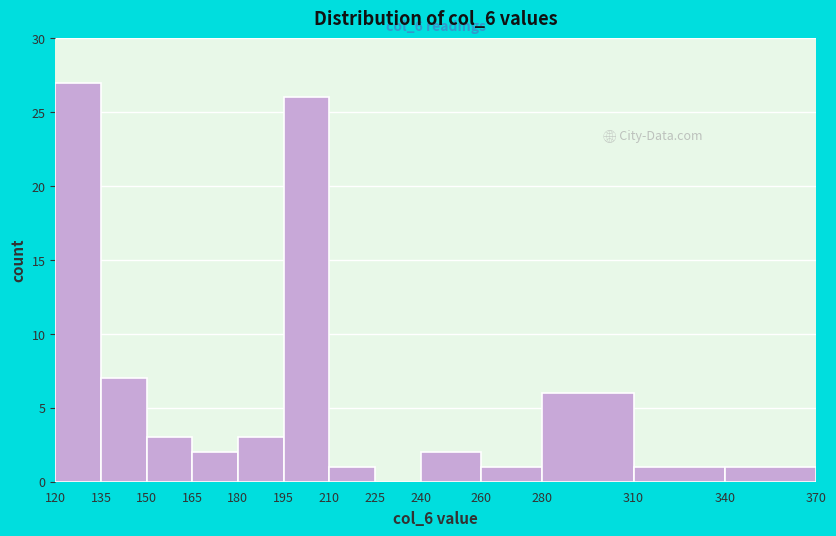

Which range on the x-axis has the tallest bar?

120 to 135